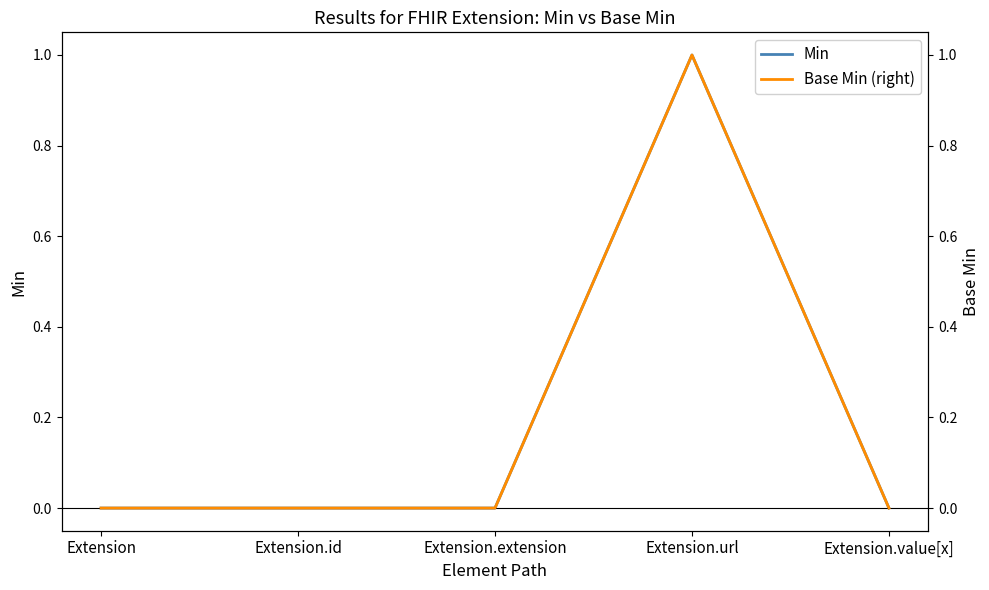

How many positive values does the Base Min (right) series have?

1